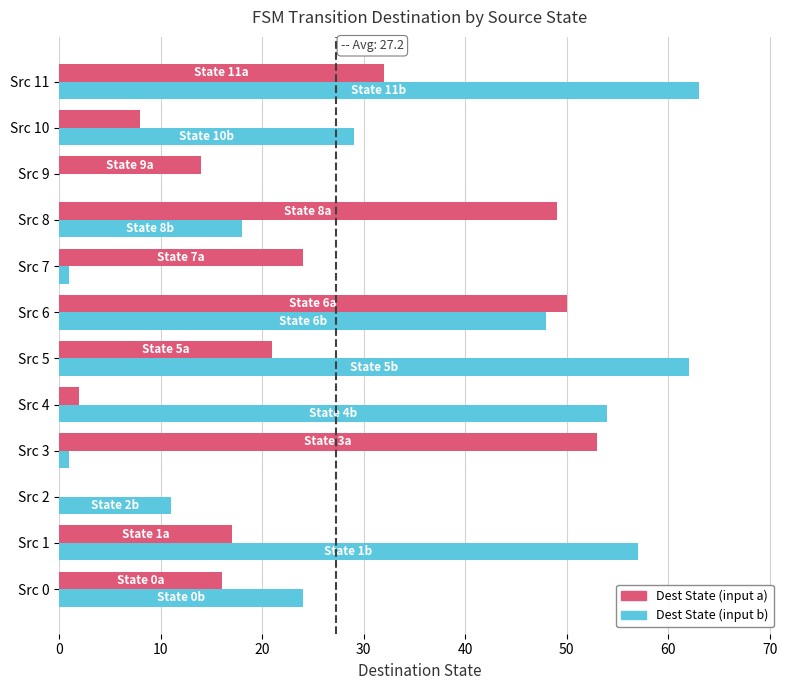

Which series changed the most between Src 1 and Src 6?

Dest State (input a)